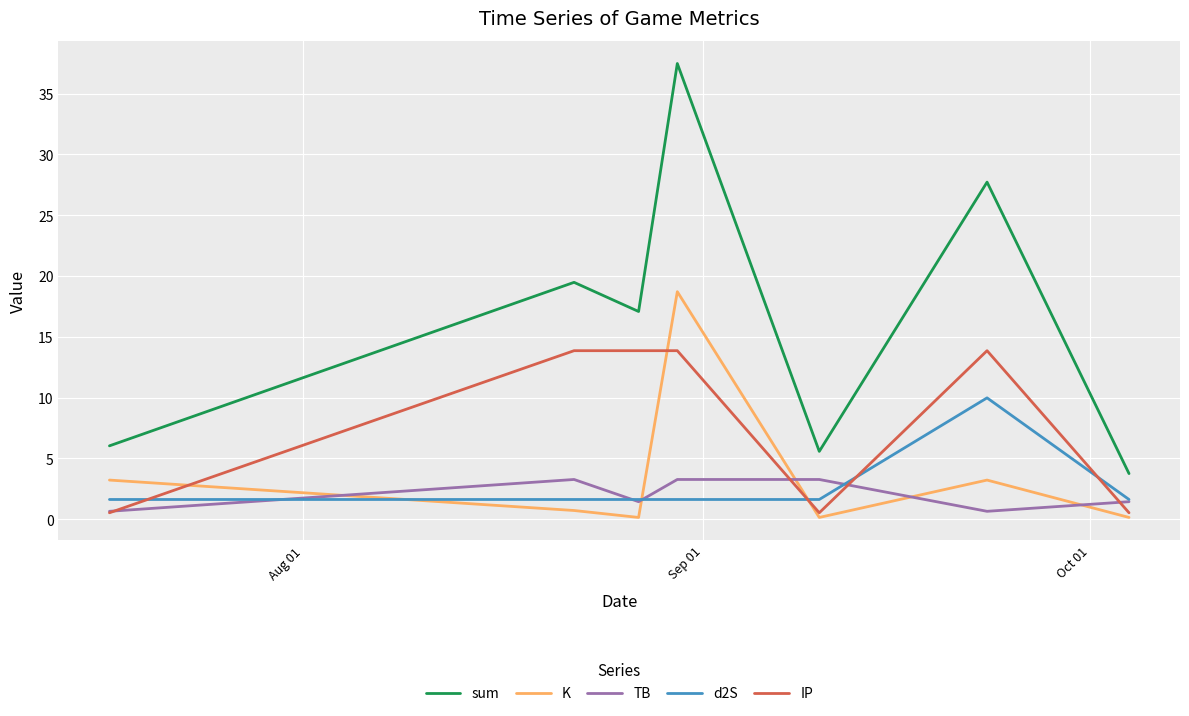

How many interior local valleys does the TB series have?

2